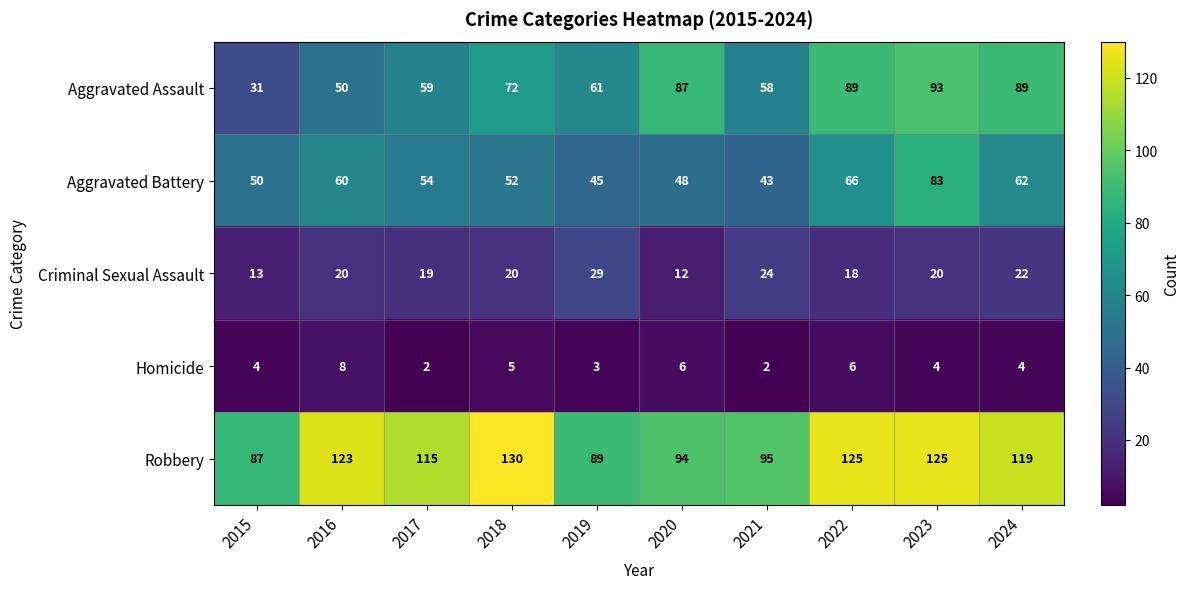

Which series has the largest total across all categories?

Robbery